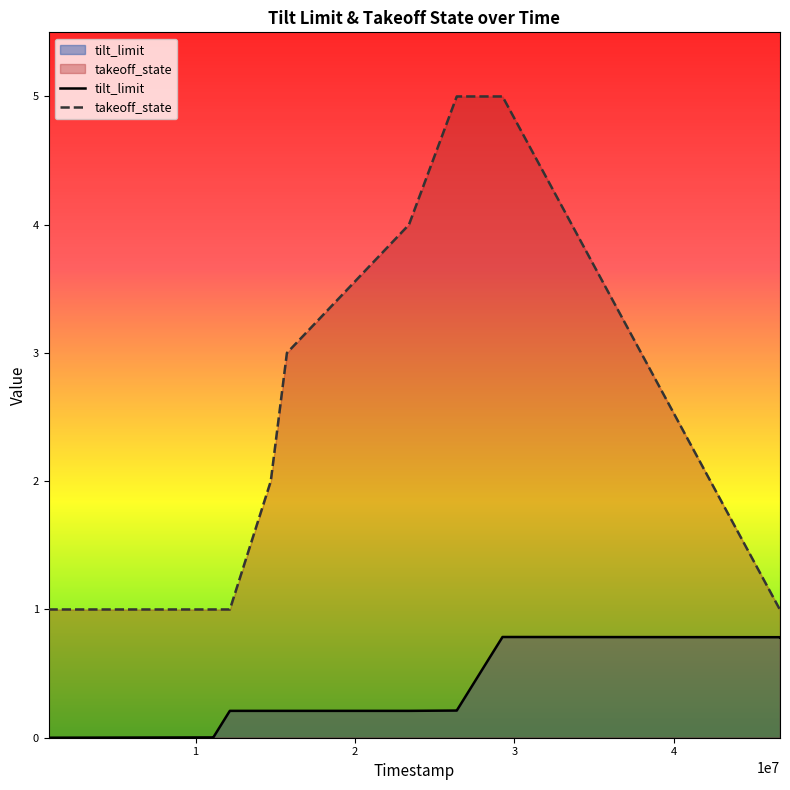

Which category has the highest value in the takeoff_state series?

26388000